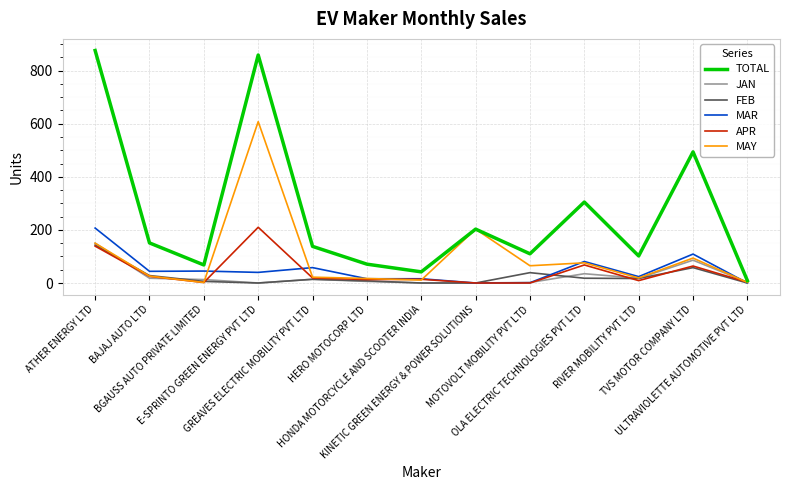

Which series has the largest range (max minus min)?

TOTAL